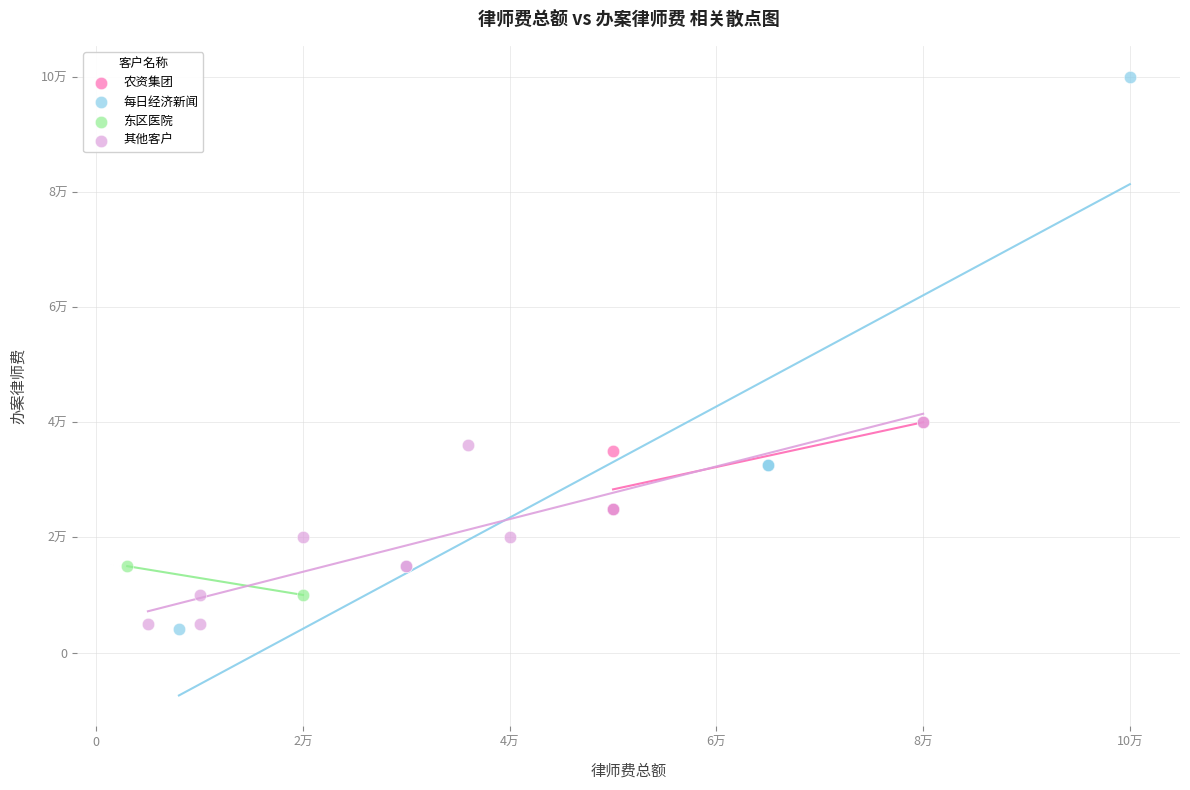

What are all the series names shown in the legend?

农资集团, 每日经济新闻, 东区医院, 其他客户